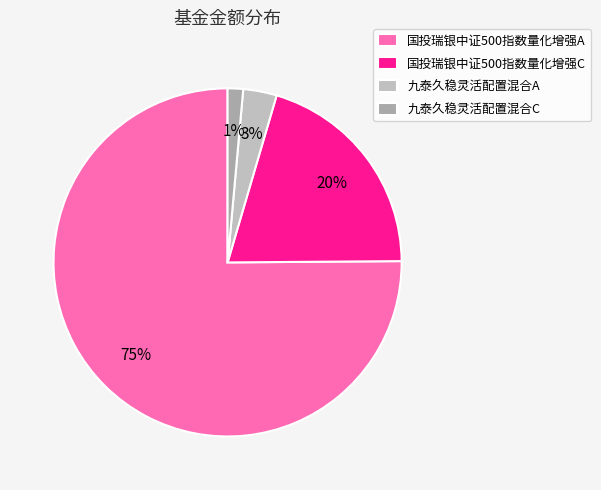

Between 九泰久稳灵活配置混合A and 国投瑞银中证500指数量化增强A, which is larger?

国投瑞银中证500指数量化增强A